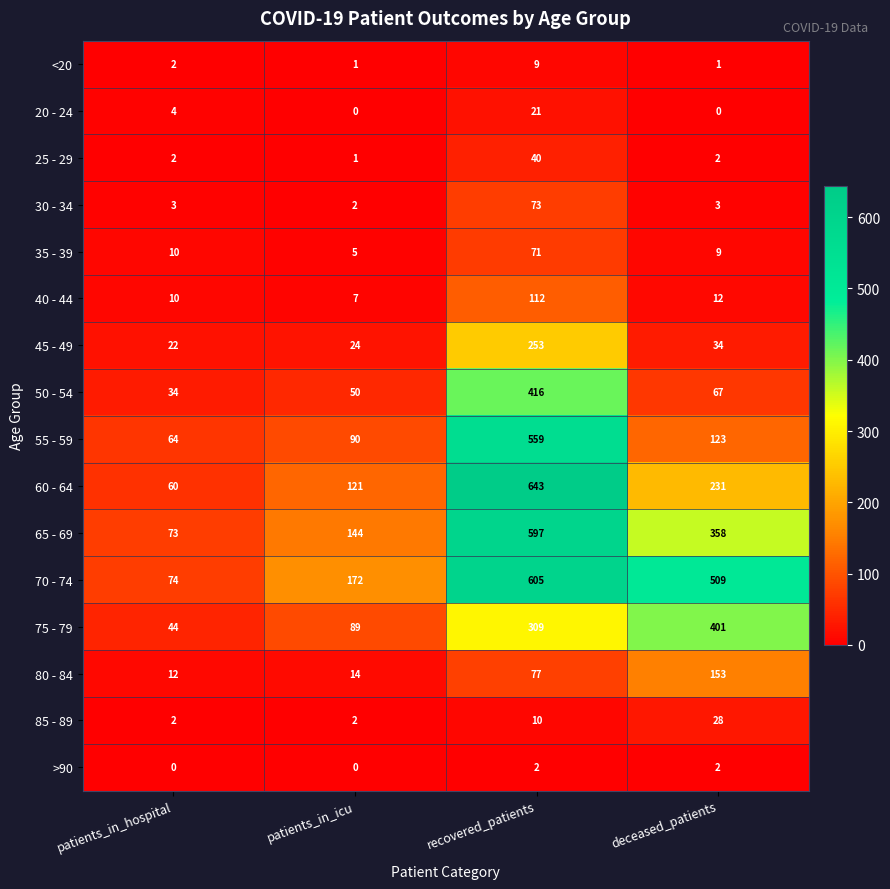

At which label is 85 - 89 closest to 15?

recovered_patients